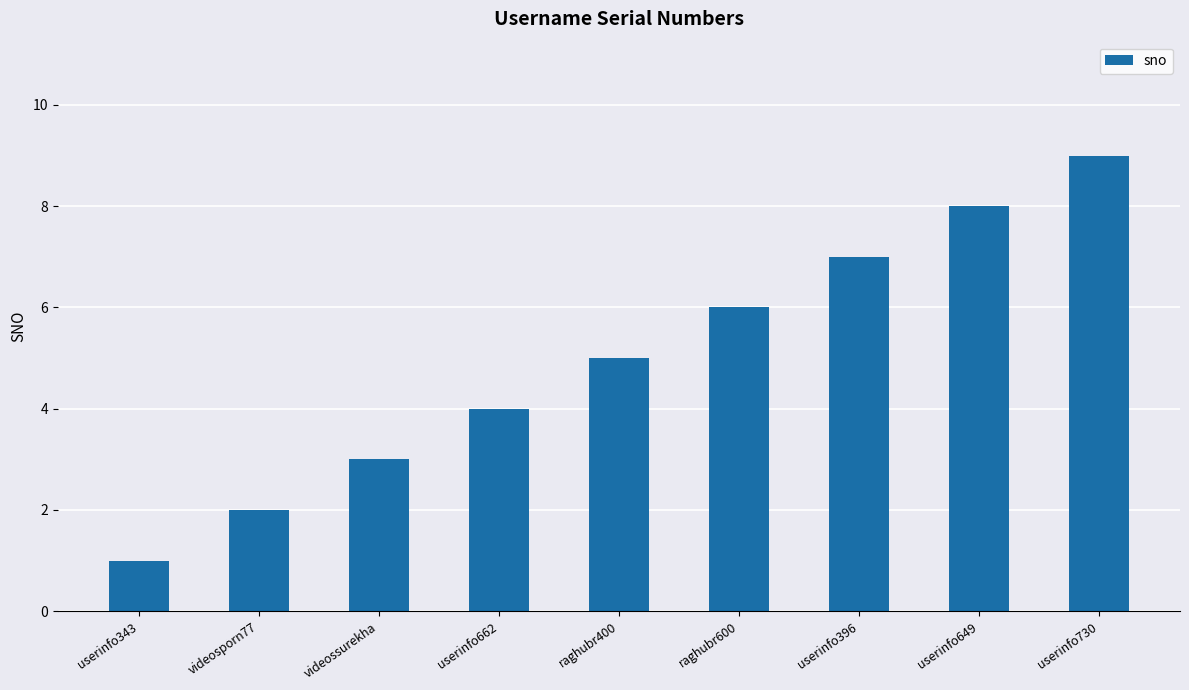

What position from the left is raghubr400?

5